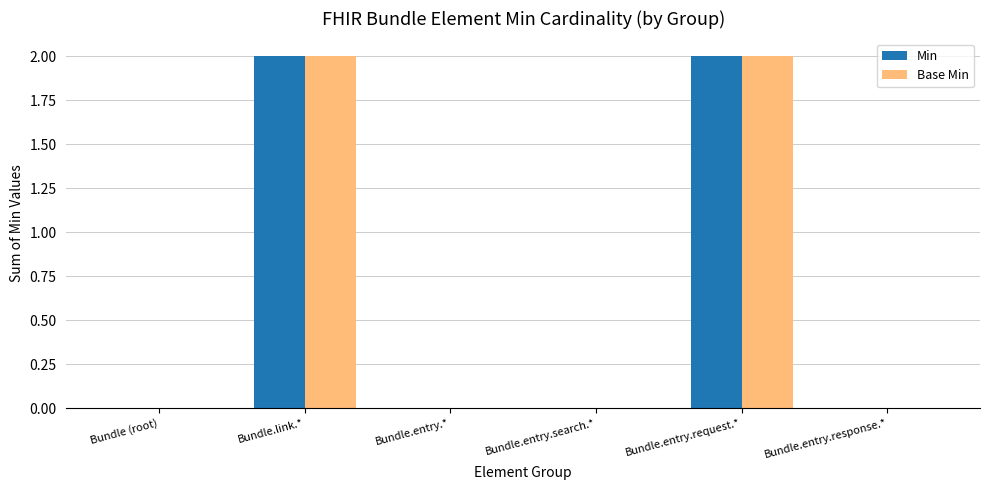

The value of Min at Bundle.link.* is 2. True or false?

True